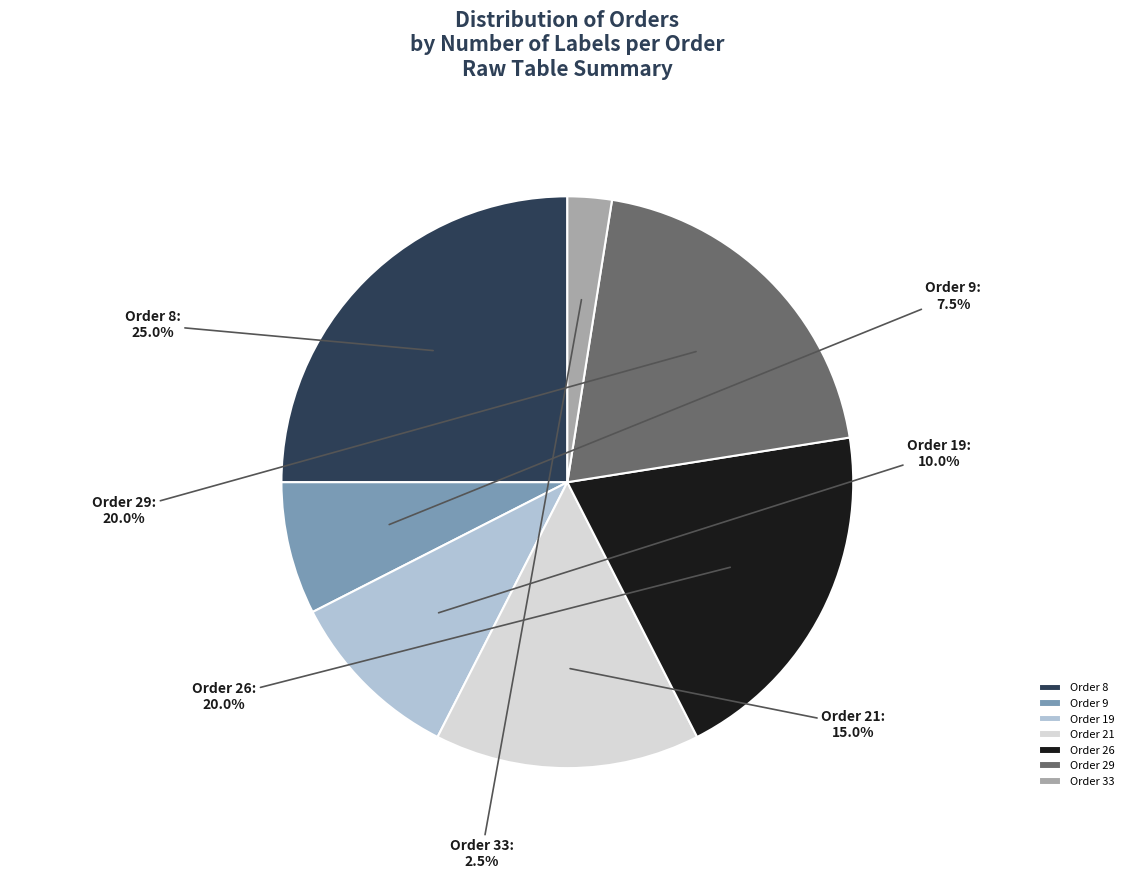

Is it true that Order 26 is 6% of the pie?

False